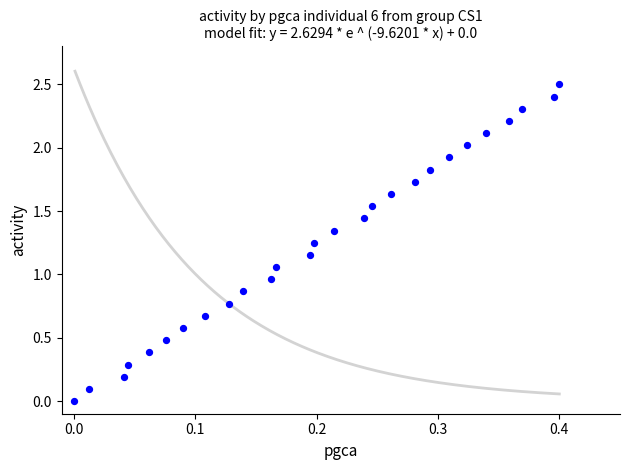

What is the range of X values (max minus min)?

0.4